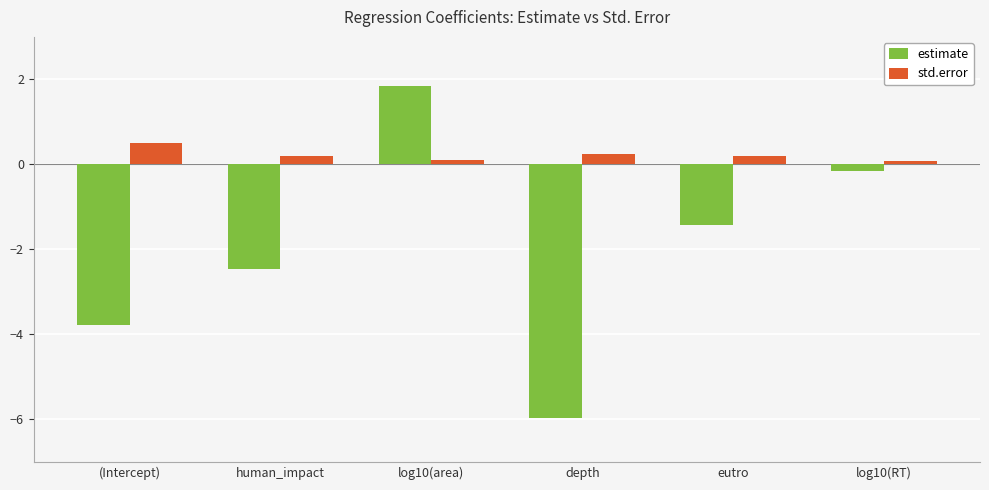

At which category does the chart reach its minimum across all series?

depth